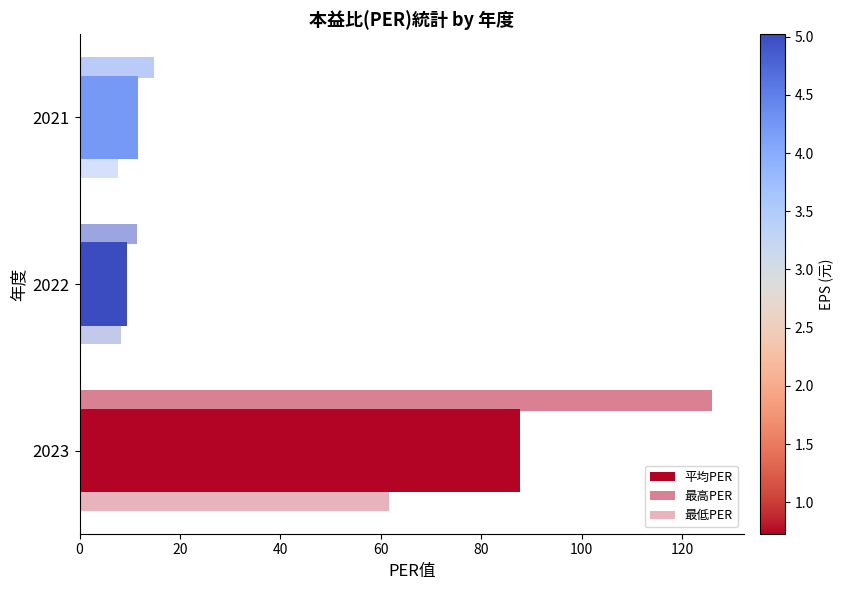

Reading left to right, transcribe all the data shown in this chart.

平均PER: 87.8	9.5	11.6
最高PER: 126.0	11.4	14.8
最低PER: 61.6	8.2	7.8